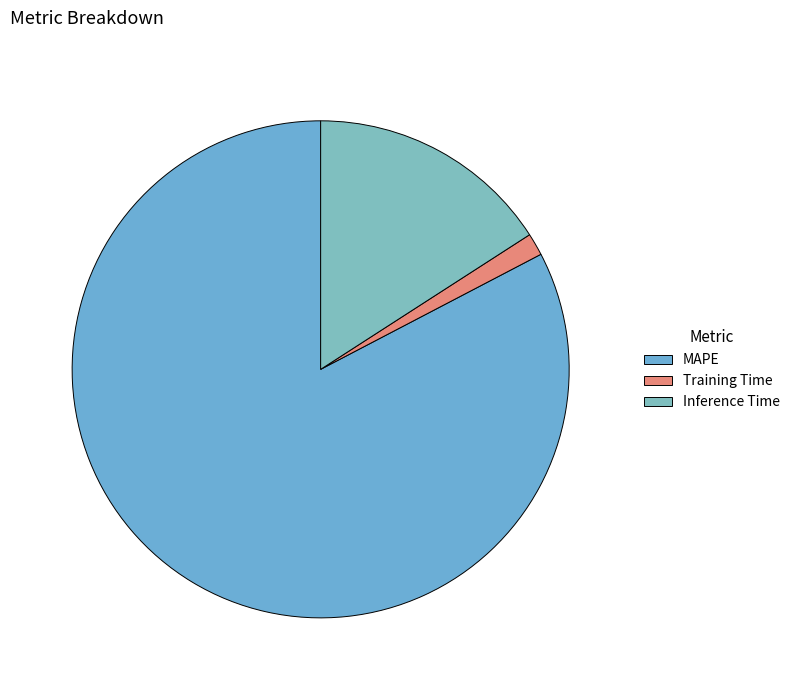

Which category has the biggest portion of the pie?

MAPE